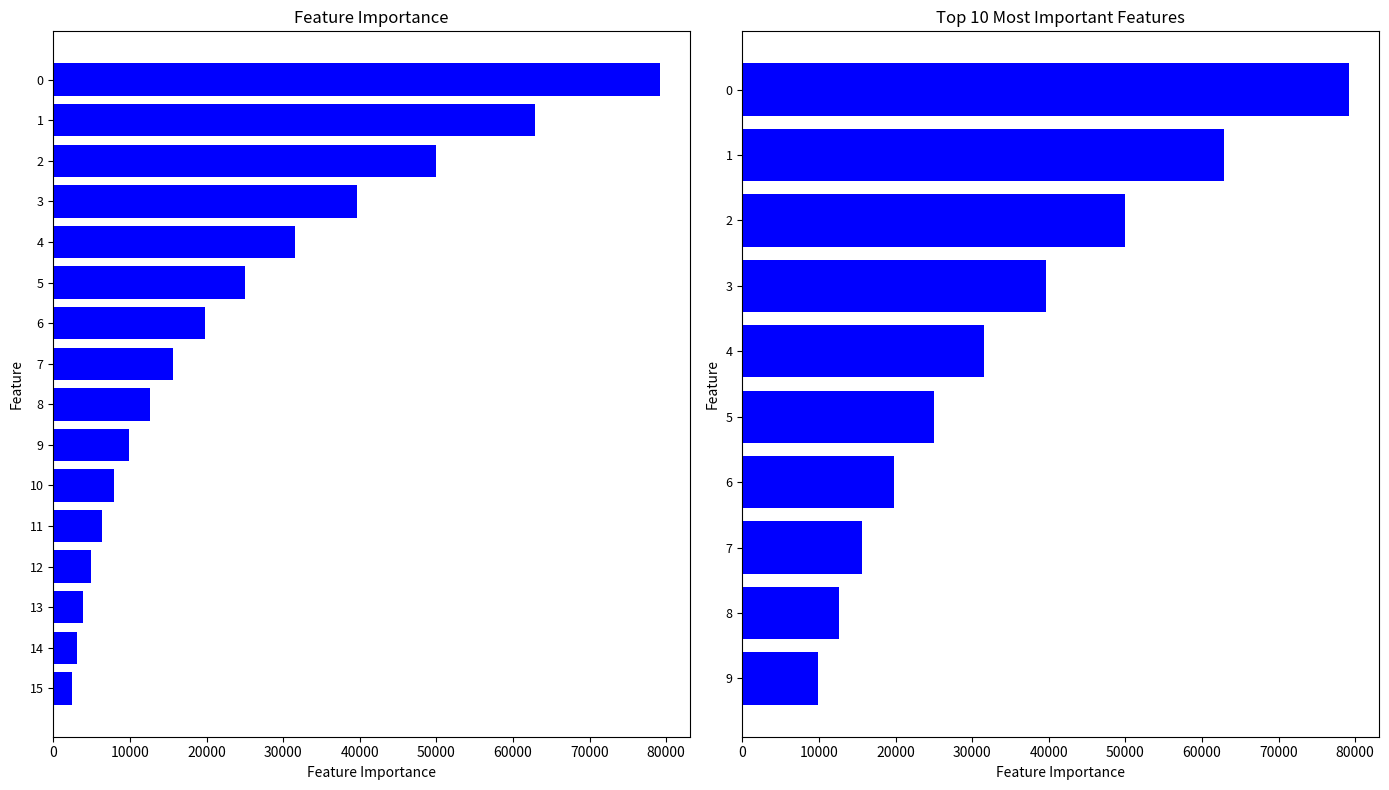

True or false: the data shows 17786.4 at 8.

False